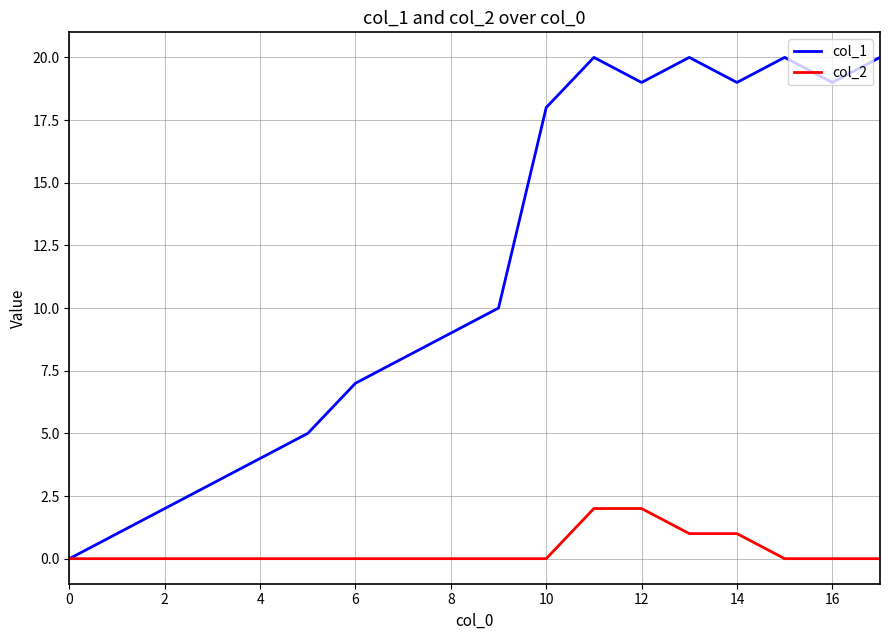

What is the difference between the maximum and minimum values in the col_2 series?

2